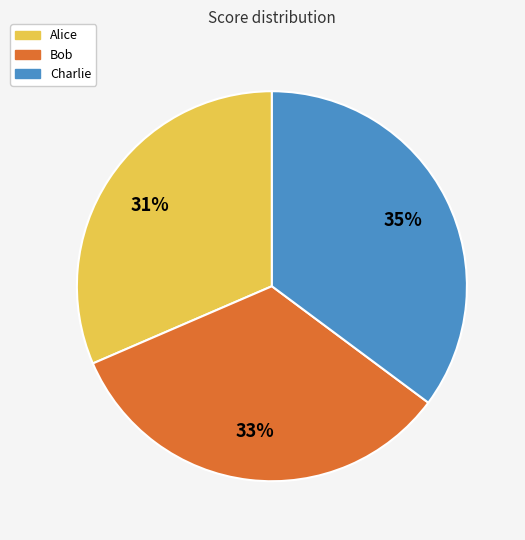

The Charlie slice represents 35% of the pie. True or false?

True